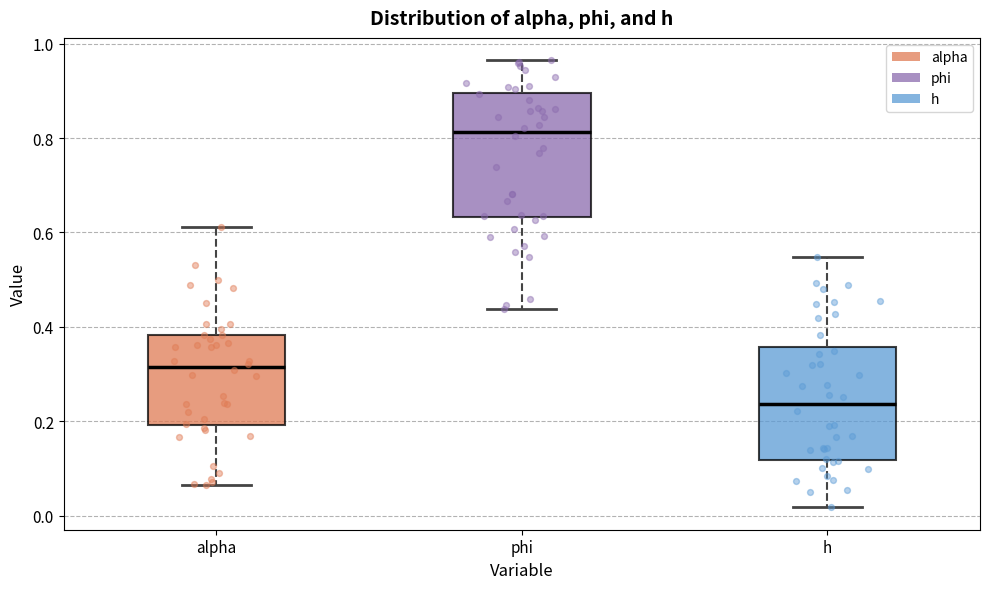

Which box has the lowest median line?

h